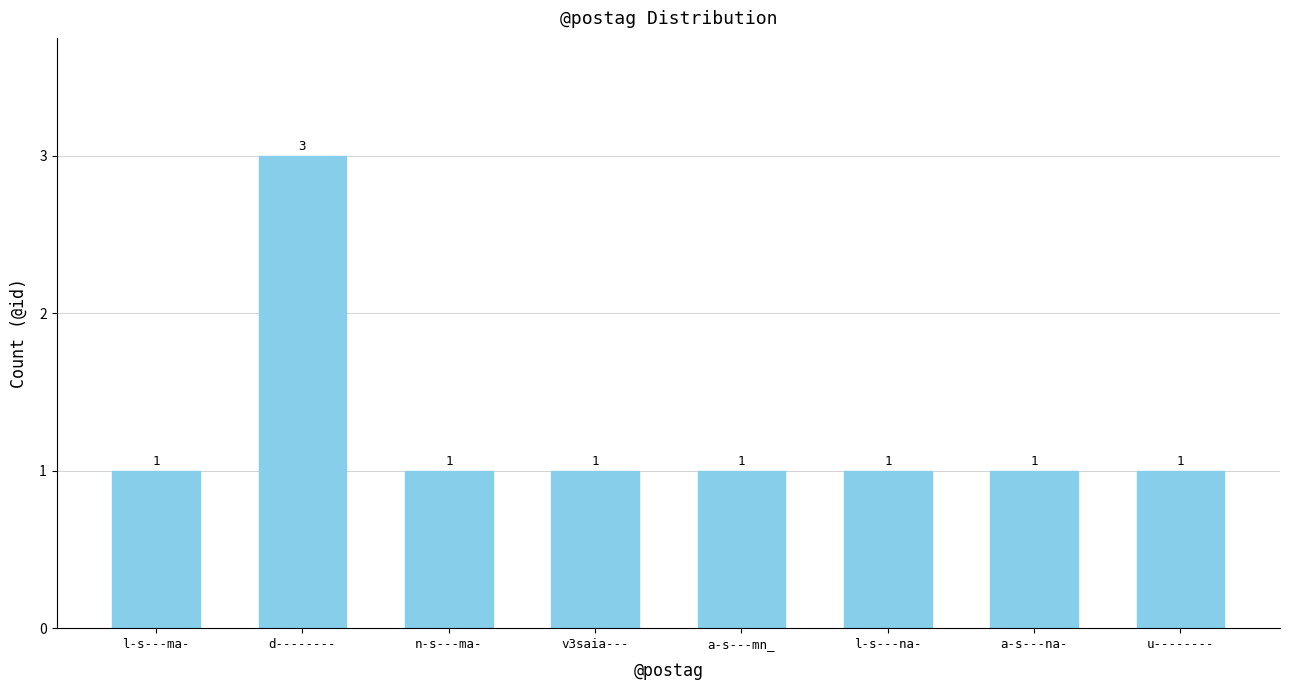

Reading right to left, transcribe all the data shown in this chart.

u--------=1	a-s---na-=1	l-s---na-=1	a-s---mn_=1	v3saia---=1	n-s---ma-=1	d--------=3	l-s---ma-=1